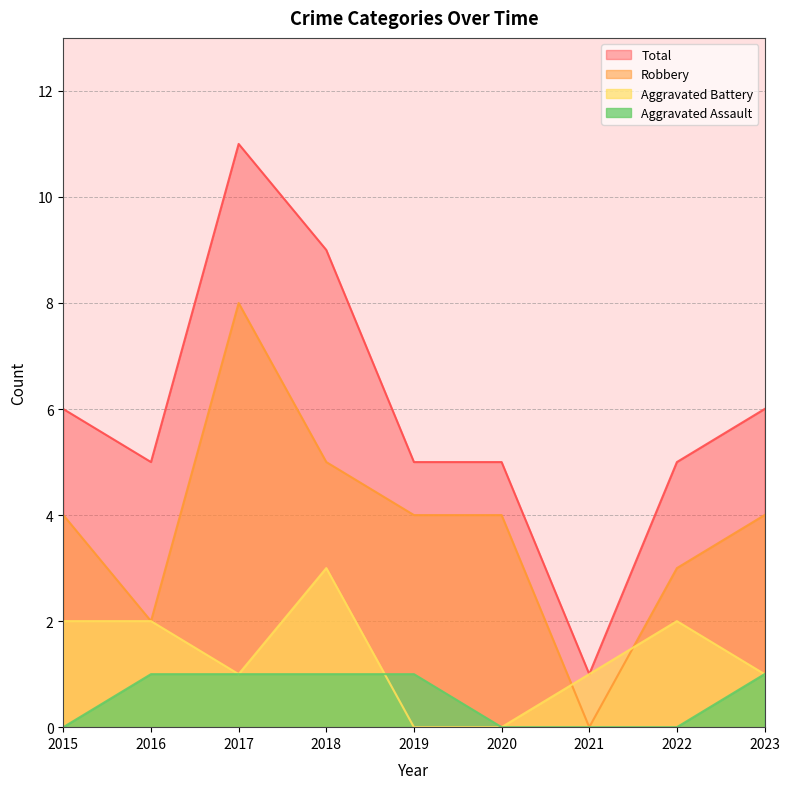

Reading right to left, transcribe all the data shown in this chart.

Aggravated Assault: 2023=1	2022=0	2021=0	2020=0	2019=1	2018=1	2017=1	2016=1	2015=0
Aggravated Battery: 2023=1	2022=2	2021=1	2020=0	2019=0	2018=3	2017=1	2016=2	2015=2
Robbery: 2023=4	2022=3	2021=0	2020=4	2019=4	2018=5	2017=8	2016=2	2015=4
Total: 2023=6	2022=5	2021=1	2020=5	2019=5	2018=9	2017=11	2016=5	2015=6